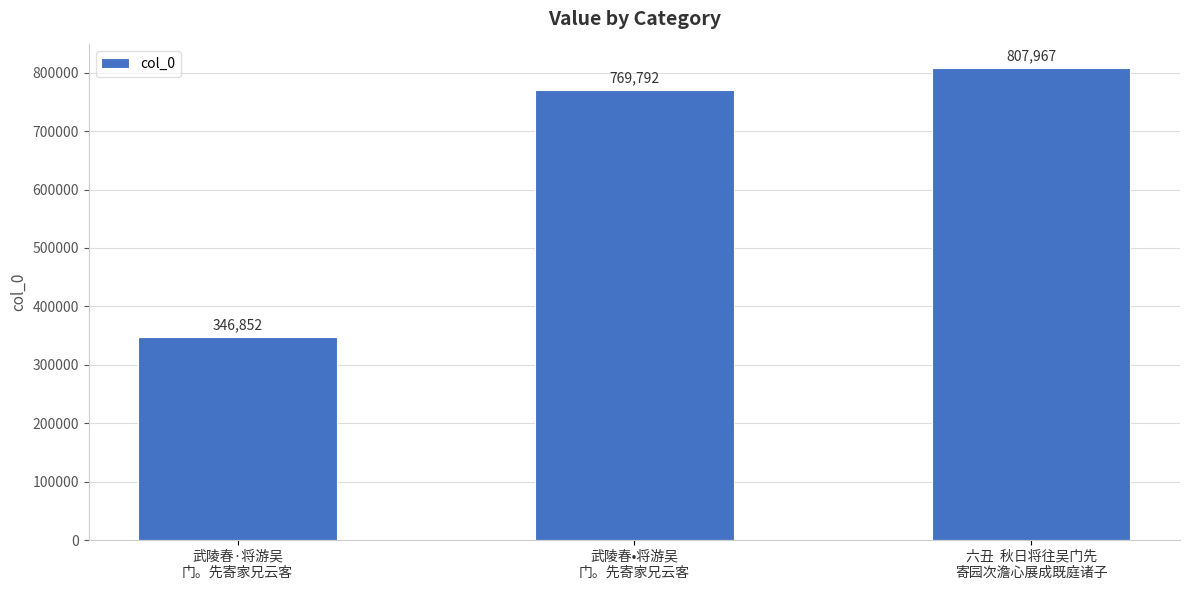

Reading left to right, transcribe all the data shown in this chart.

346852	769792	807967